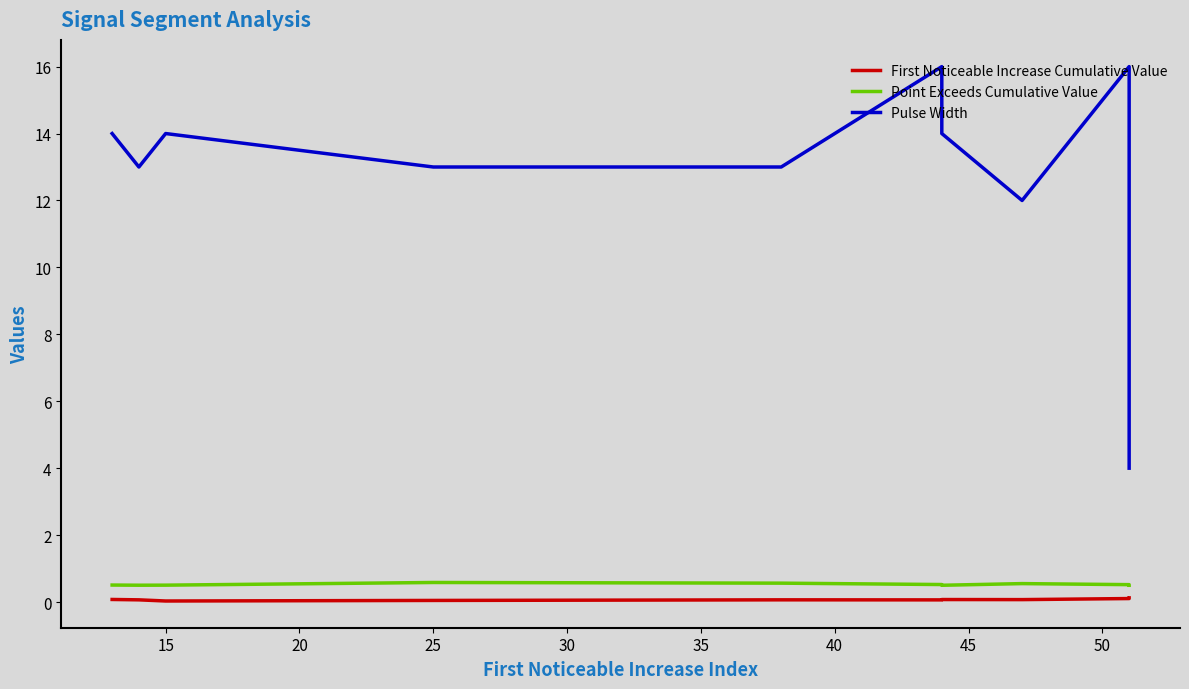

What is the difference between the second highest and minimum values in the First Noticeable Increase Cumulative Value series?

0.1